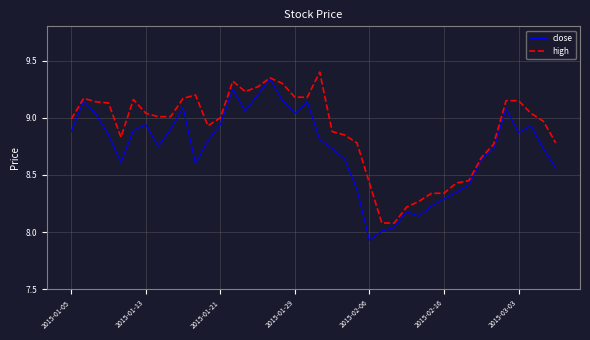

What is the highest value of the high series?

9.4